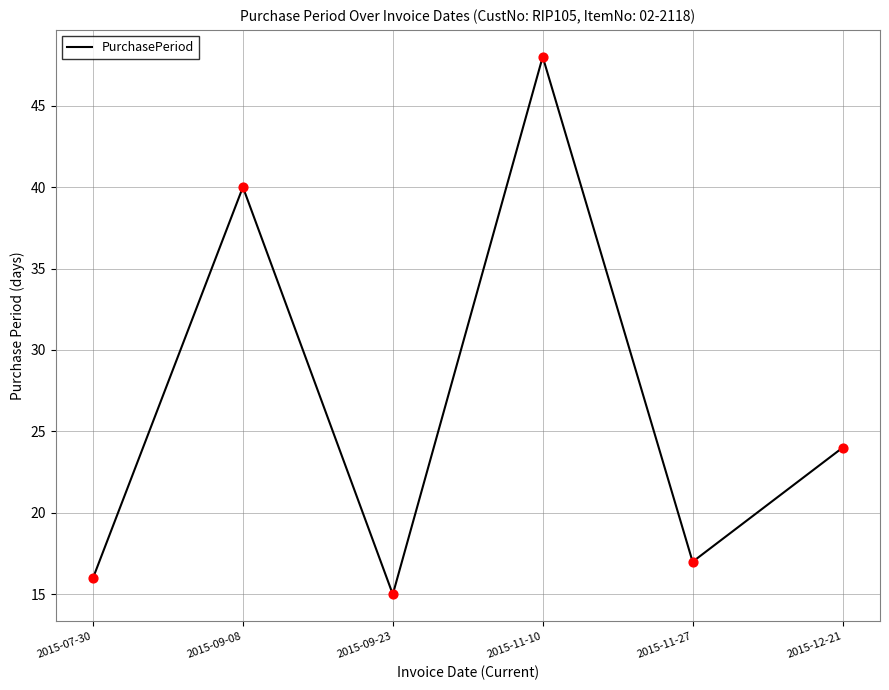

Between 2015-09-23 and 2015-11-27, which is larger?

2015-11-27